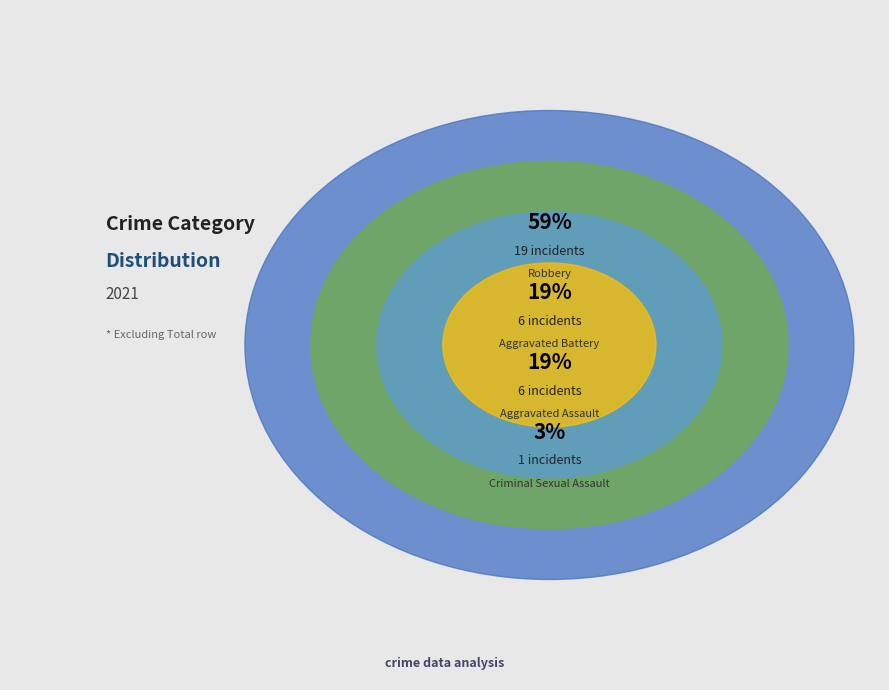

Rank the categories by value from lowest to highest.

Criminal Sexual Assault, Aggravated Assault, Aggravated Battery, Robbery